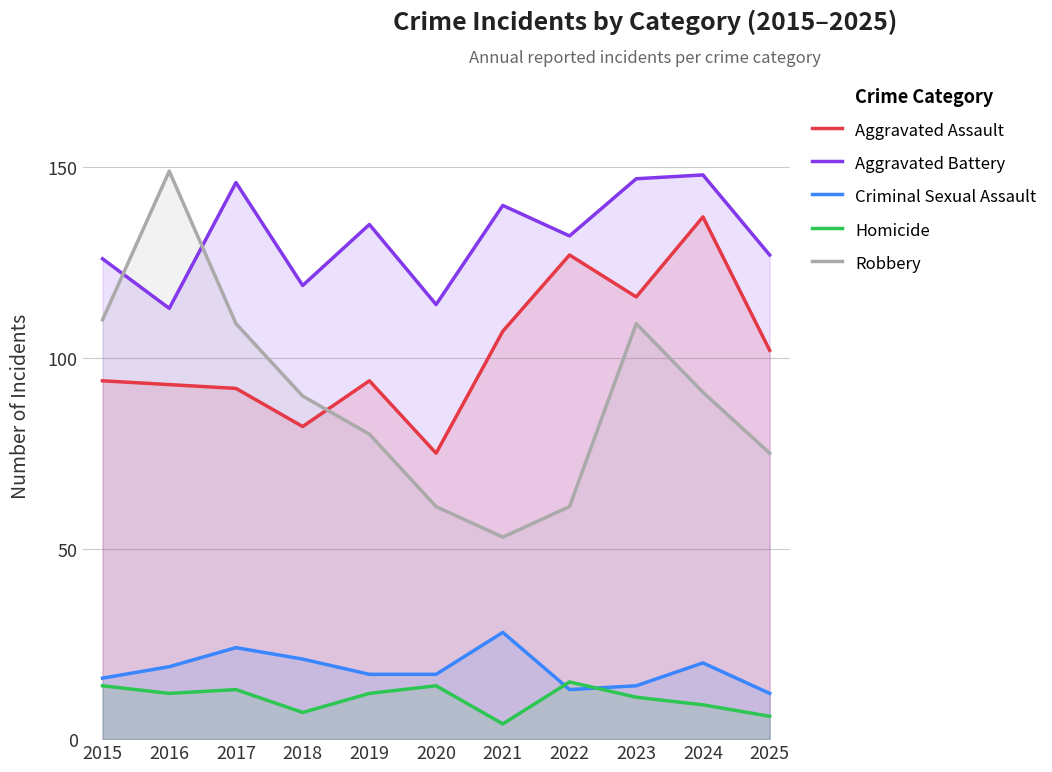

How many distinct data groups are displayed?

5